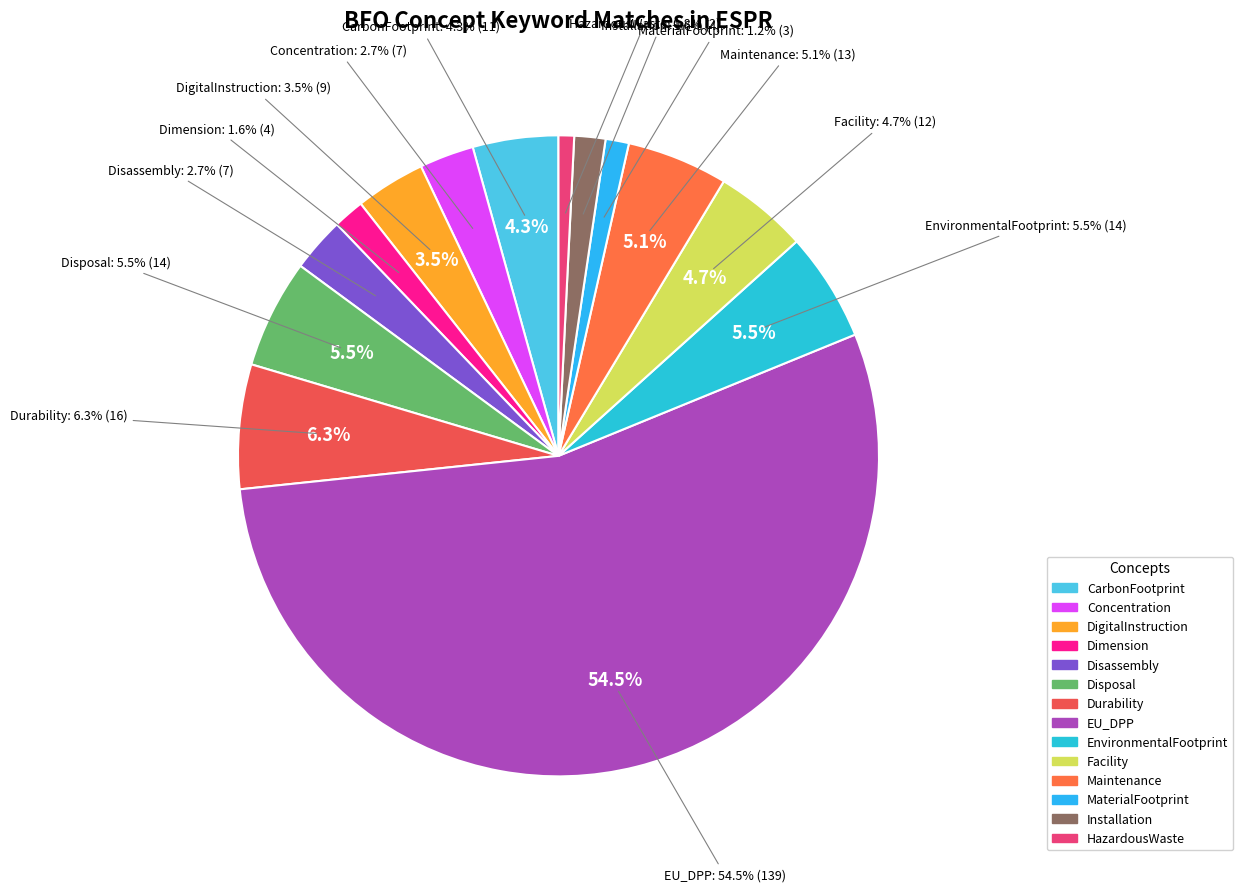

What is the ratio of the value at DigitalInstruction to the value at Dimension?

2.2